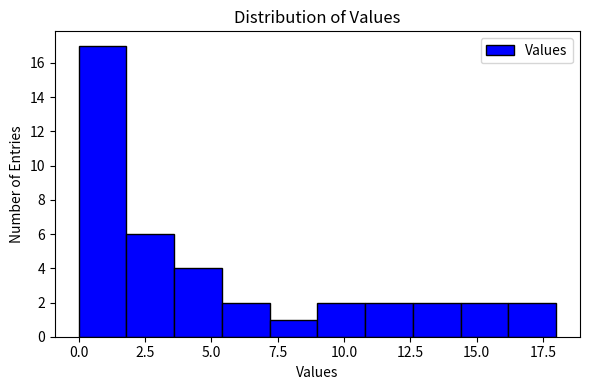

Read against the x-axis, roughly where is the centre of the tallest bar?

1.0